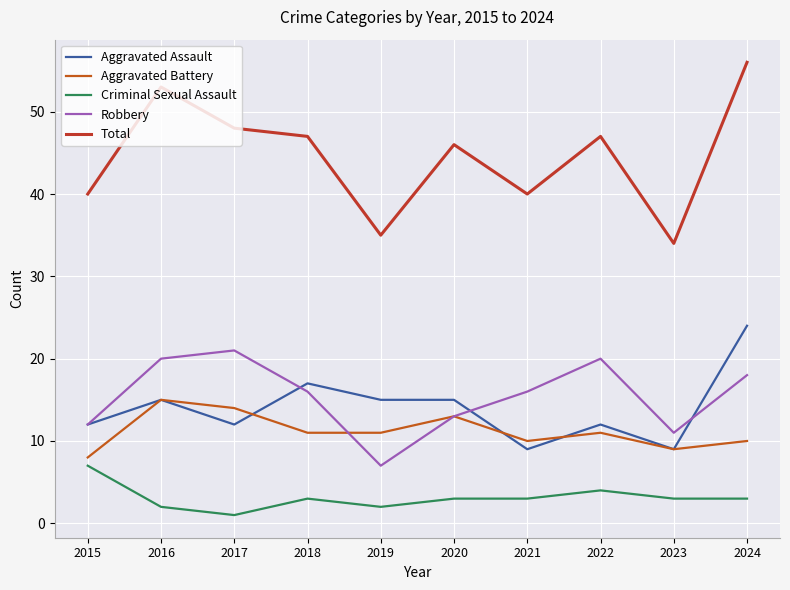

Reading left to right, list all the values displayed in this chart.

Aggravated Assault: 2015=12	2016=15	2017=12	2018=17	2019=15	2020=15	2021=9	2022=12	2023=9	2024=24
Aggravated Battery: 2015=8	2016=15	2017=14	2018=11	2019=11	2020=13	2021=10	2022=11	2023=9	2024=10
Criminal Sexual Assault: 2015=7	2016=2	2017=1	2018=3	2019=2	2020=3	2021=3	2022=4	2023=3	2024=3
Robbery: 2015=12	2016=20	2017=21	2018=16	2019=7	2020=13	2021=16	2022=20	2023=11	2024=18
Total: 2015=40	2016=53	2017=48	2018=47	2019=35	2020=46	2021=40	2022=47	2023=34	2024=56